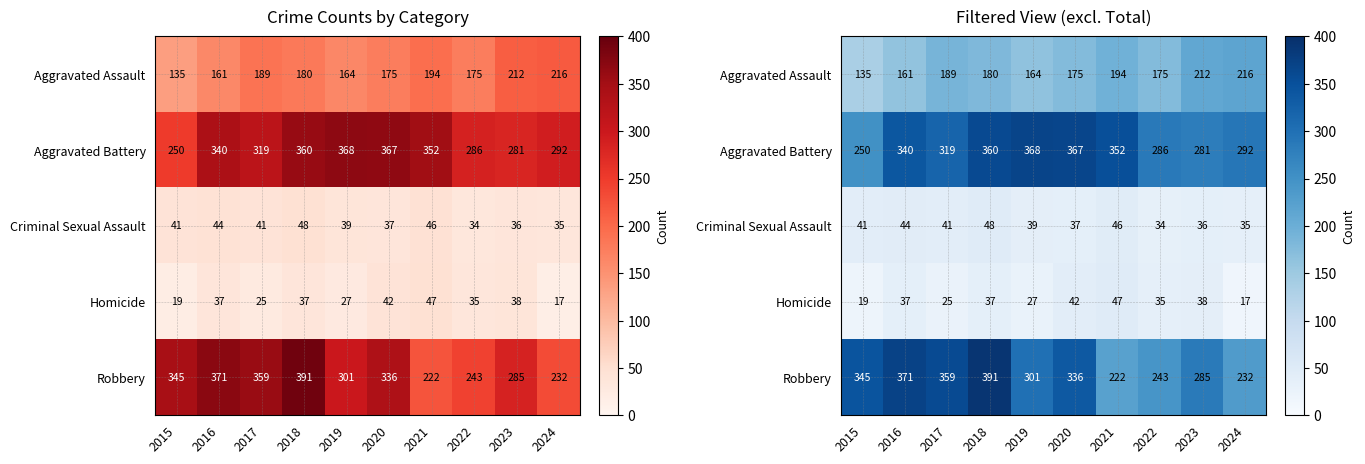

At which label is Aggravated Battery closest to 309?

2017